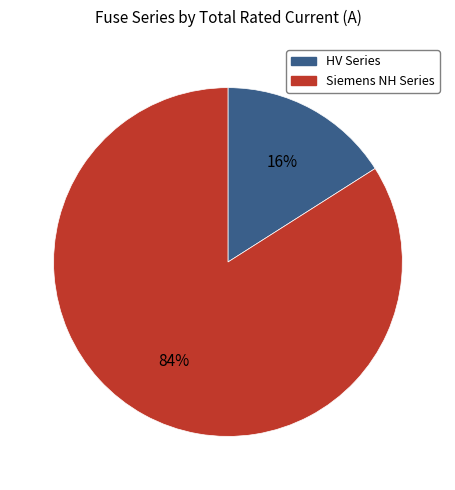

How many slices are in this pie chart?

2